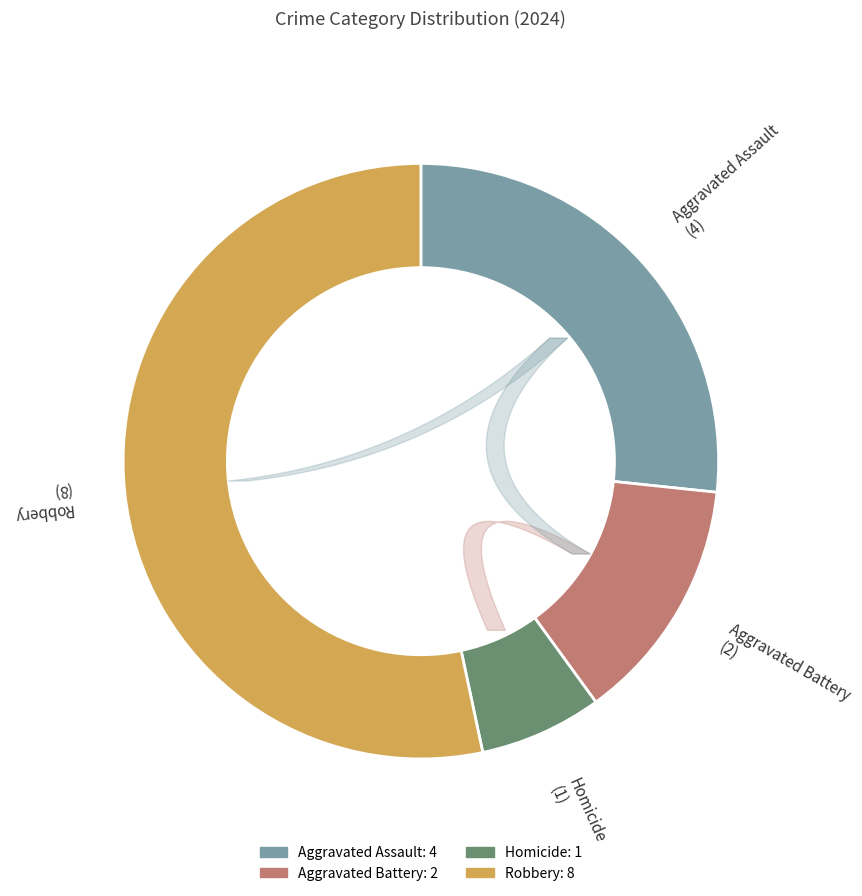

What is the smallest slice in the pie chart?

Homicide